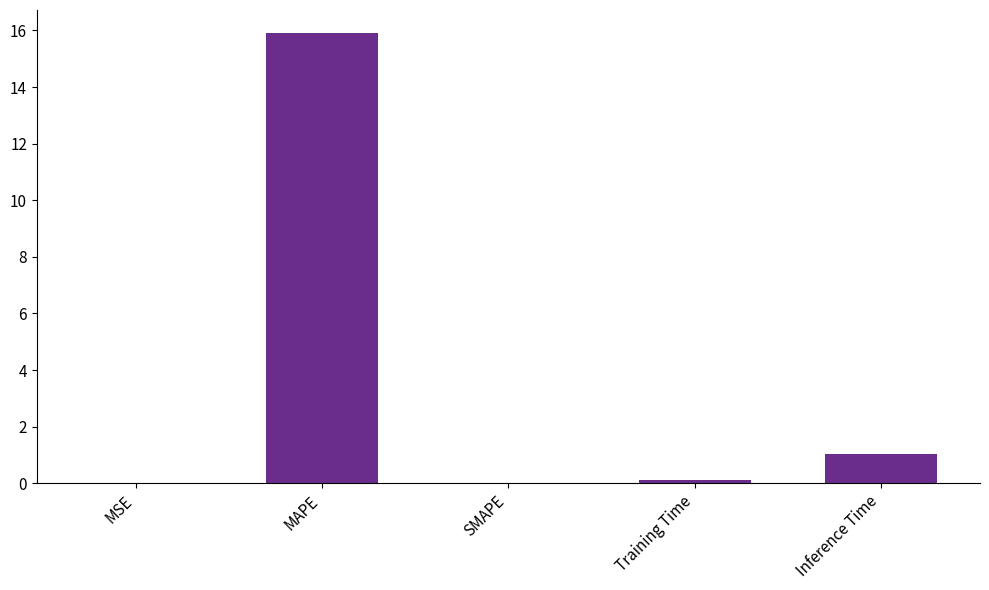

The chart shows a value of 0.4 at Inference Time. True or false?

False